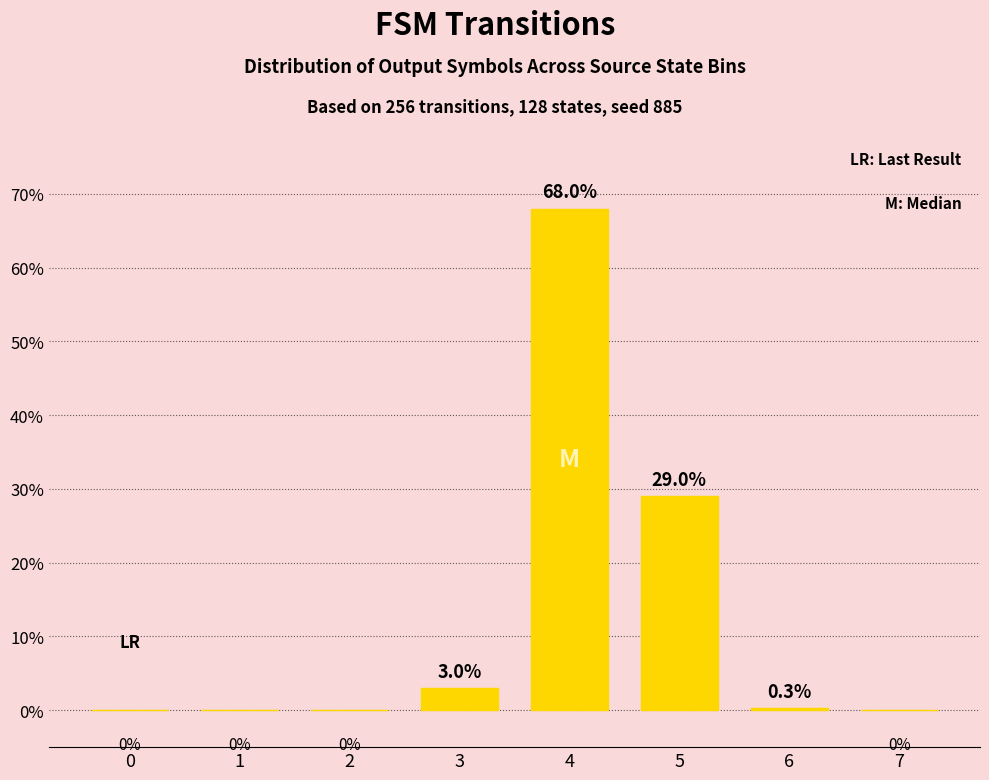

Is it true that the value at 4 is 68.0?

True